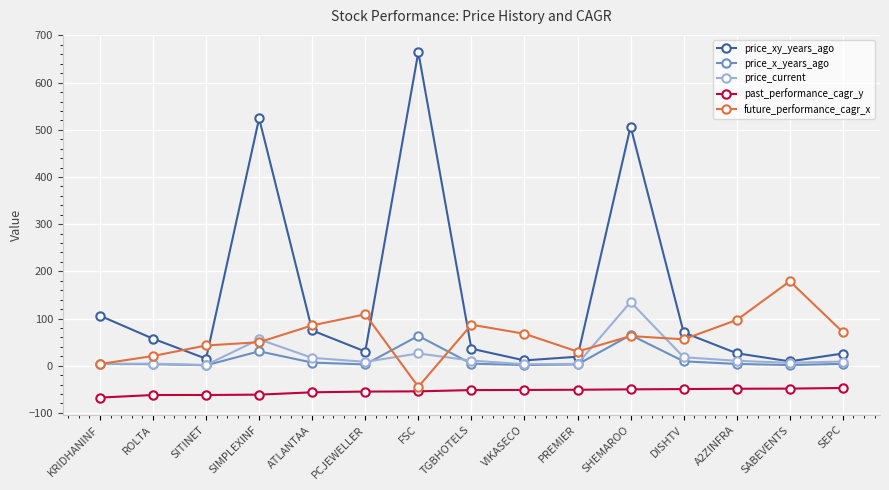

True or false: price_current and price_x_years_ago intersect in this chart.

True